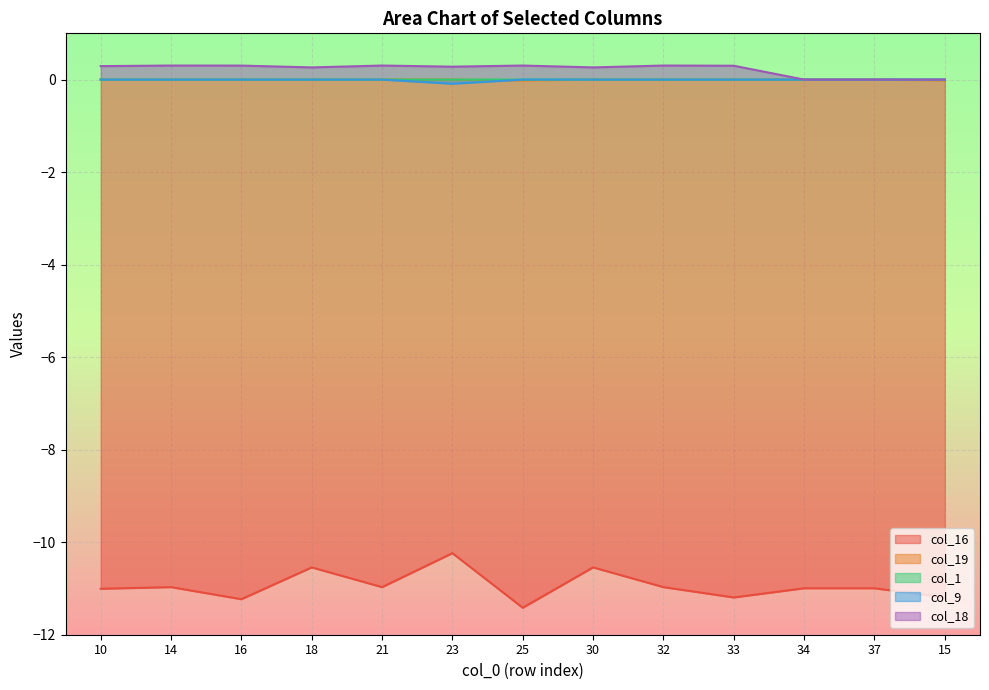

True or false: col_19 and col_16 cross at least once.

False